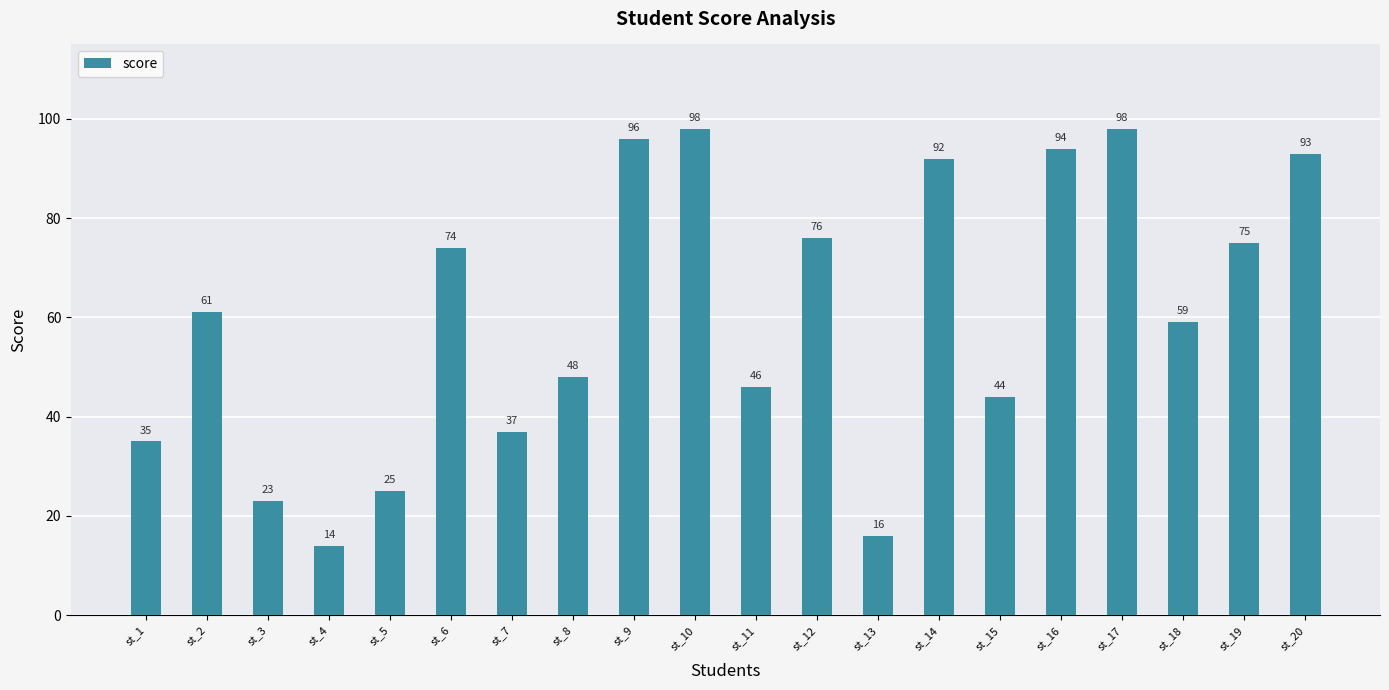

What is the sum of all values?

1204